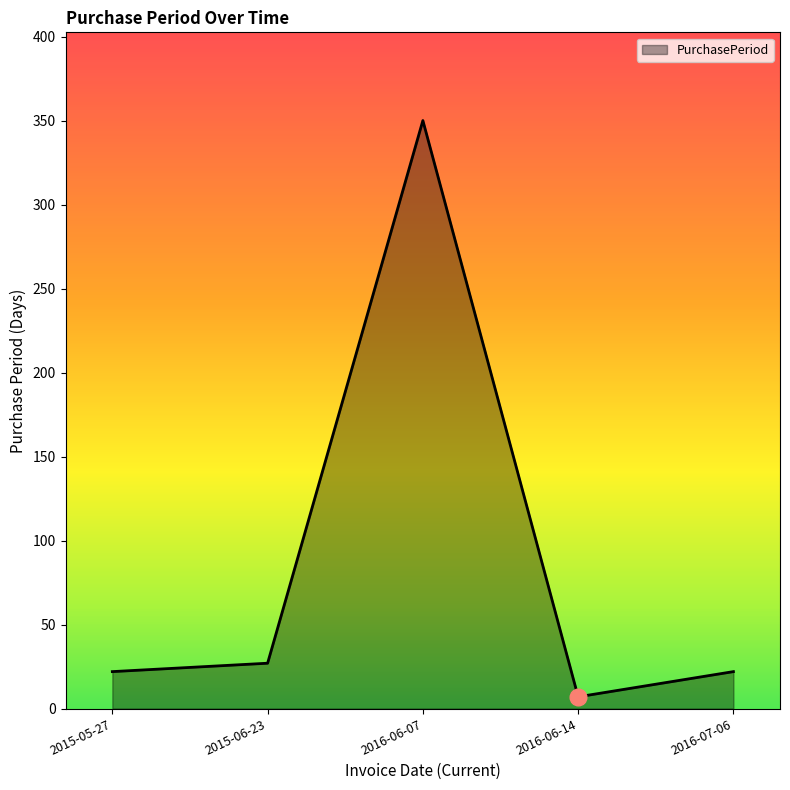

Reading left to right, extract all data points from this chart.

2015-05-27=22	2015-06-23=27	2016-06-07=350	2016-06-14=7	2016-07-06=22